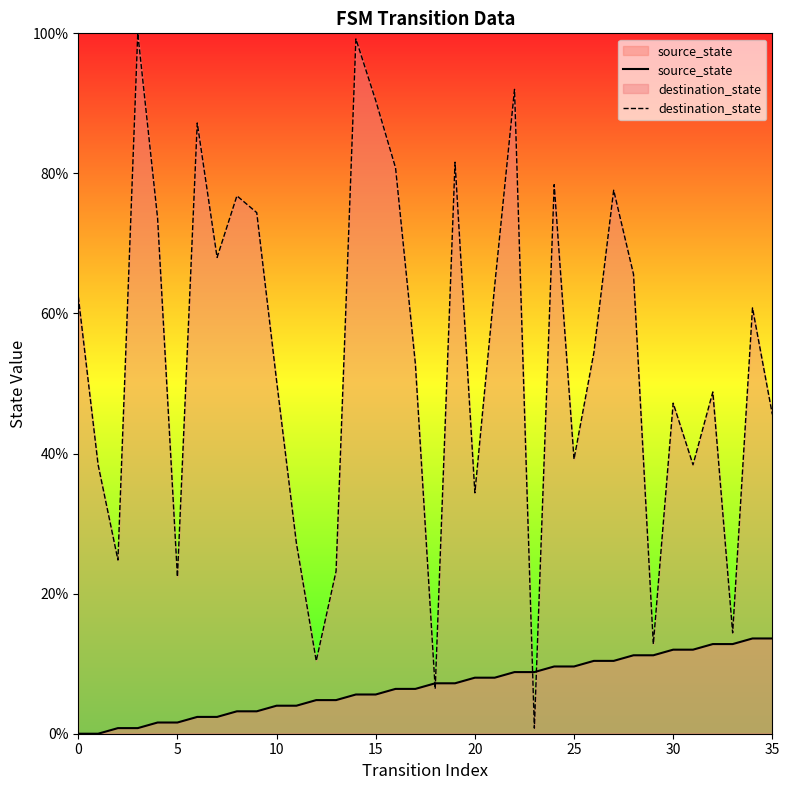

What is the difference between the source_state values at 12 and 14?

0.8